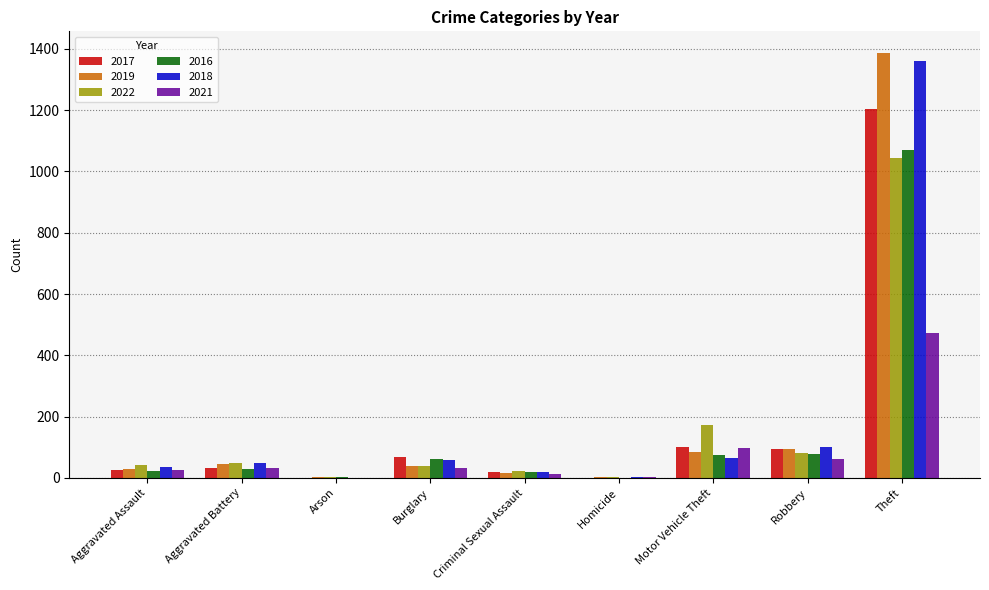

Which series changed the most between Aggravated Assault and Arson?

2022